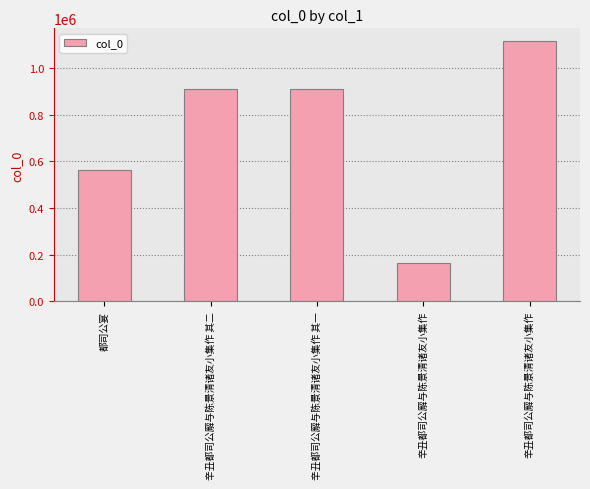

Does the chart contain stacked bars?

No